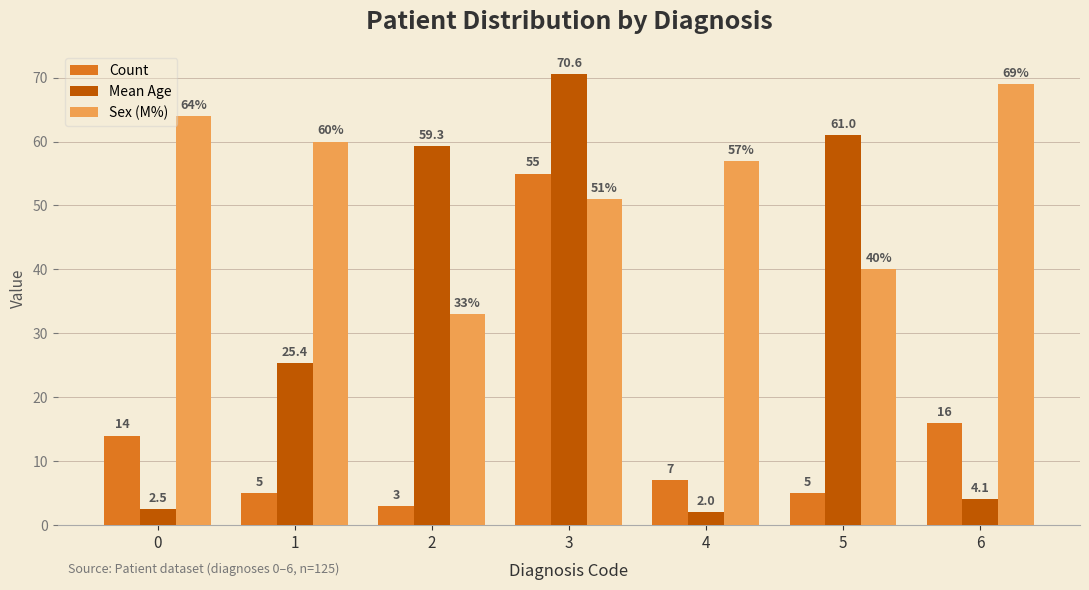

The Count series shows 7.0 at 4. True or false?

True